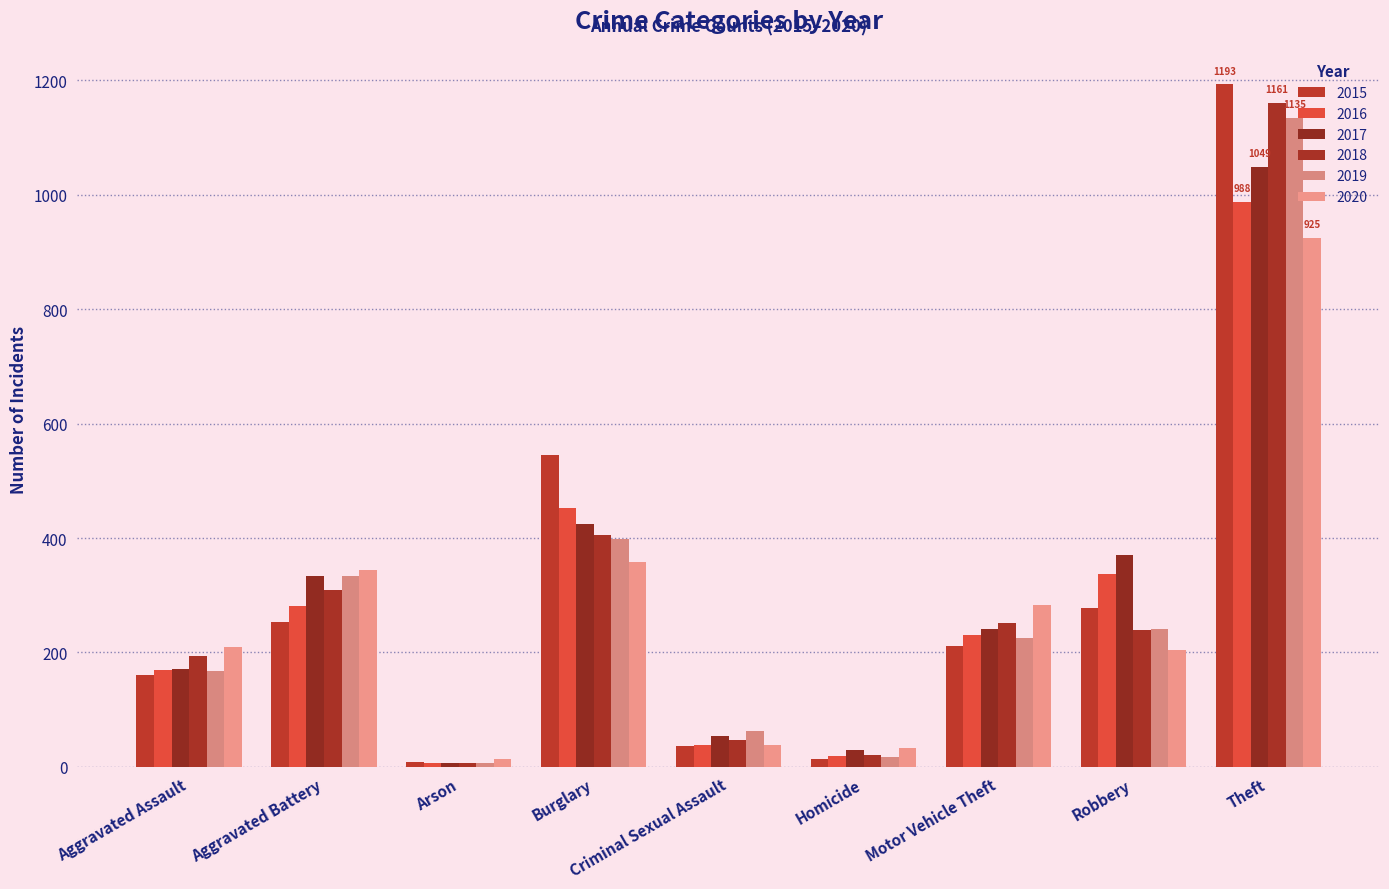

What is the difference between the 2016 values at Aggravated Battery and Aggravated Assault?

112